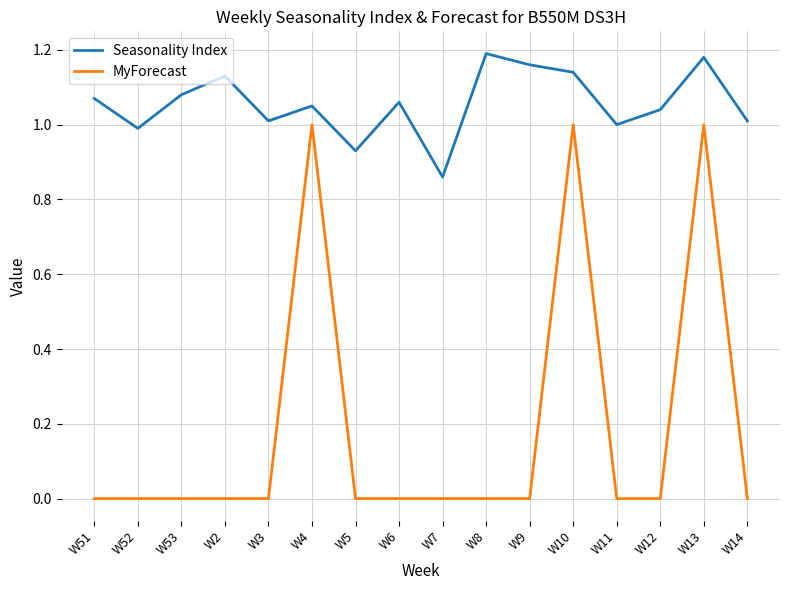

Is it true that Seasonality Index equals 1.6 at W10?

False